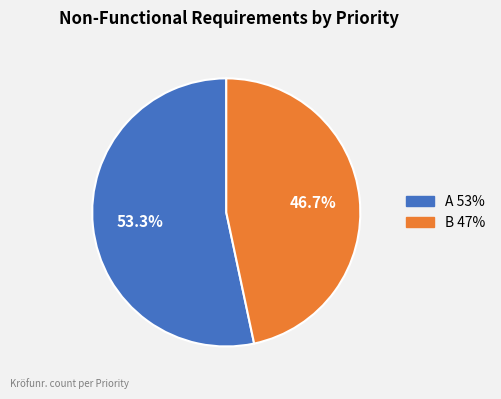

How many slices are in this pie chart?

2